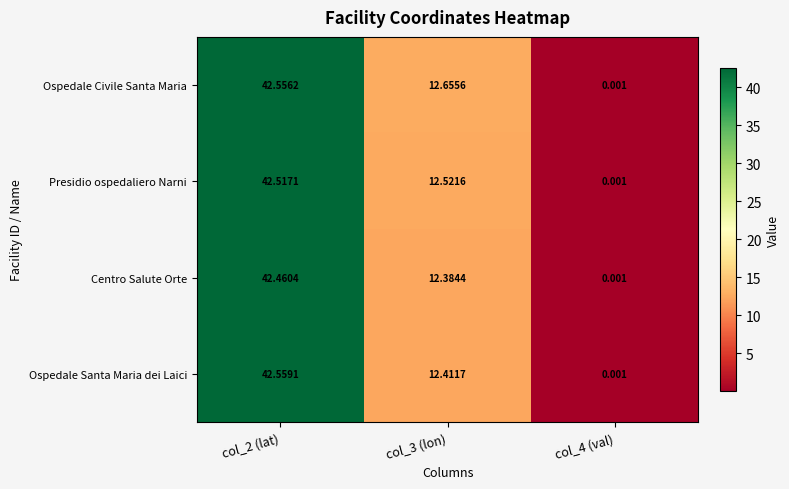

Which series has the largest total across all categories?

Ospedale Civile Santa Maria